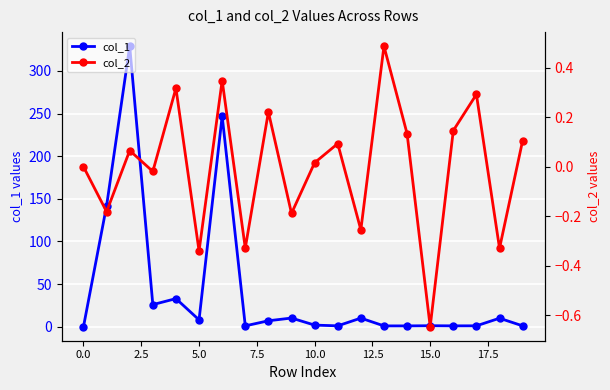

True or false: col_1 has more than 0 interior local peaks.

True